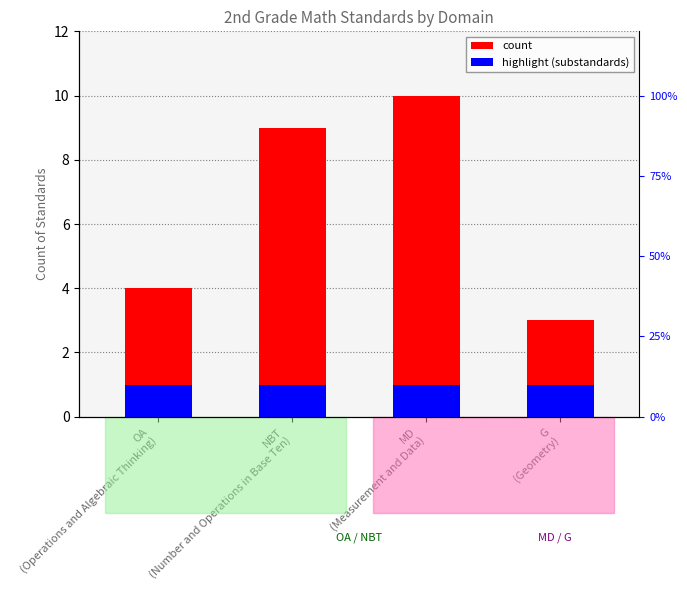

Which label corresponds to the largest value in the chart?

MD
(Measurement and Data)